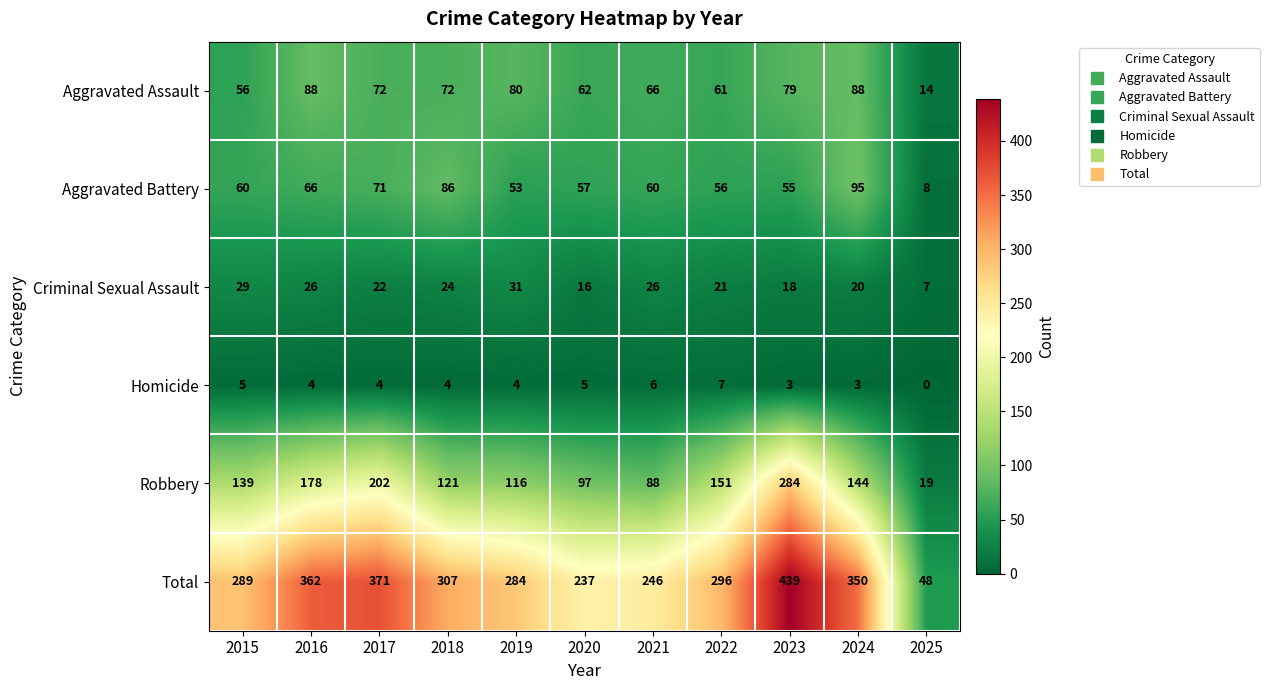

How many distinct data groups are displayed?

6